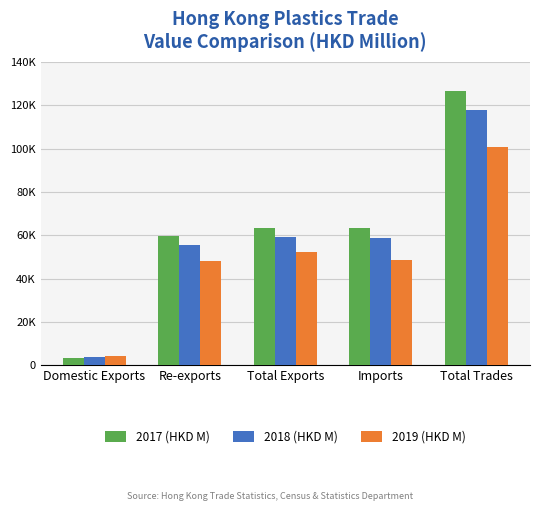

Between Re-exports and Total Trades, which series saw the biggest shift?

2017 (HKD M)